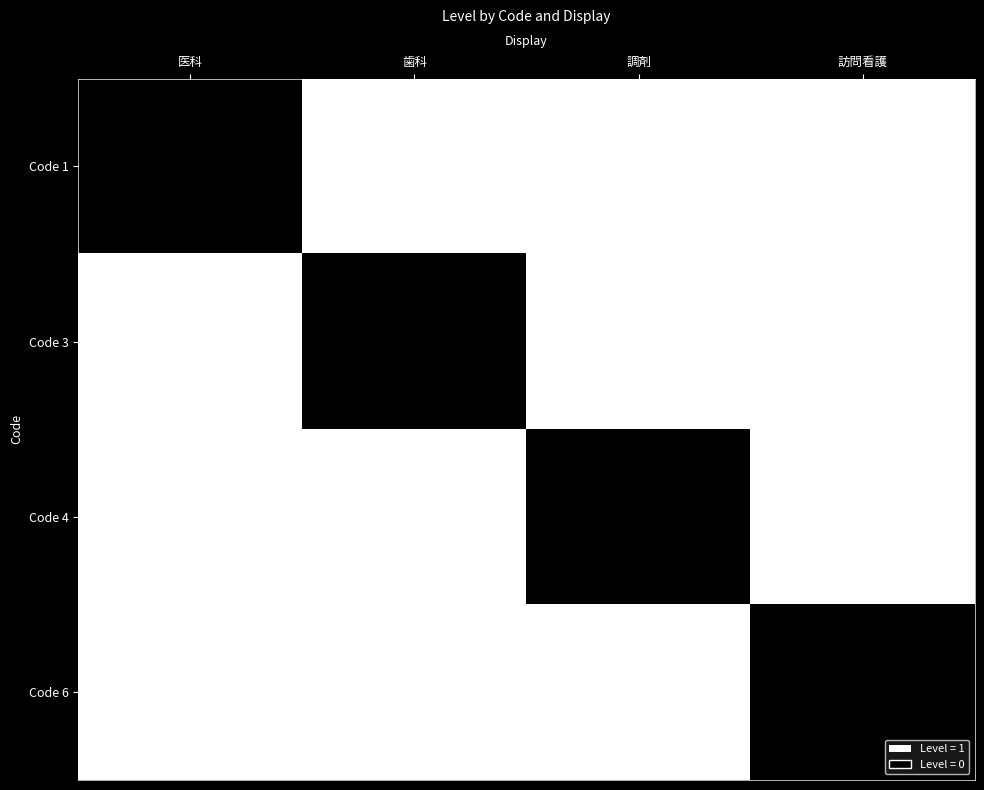

The value of Code 4 at 訪問看護 is 0. True or false?

True